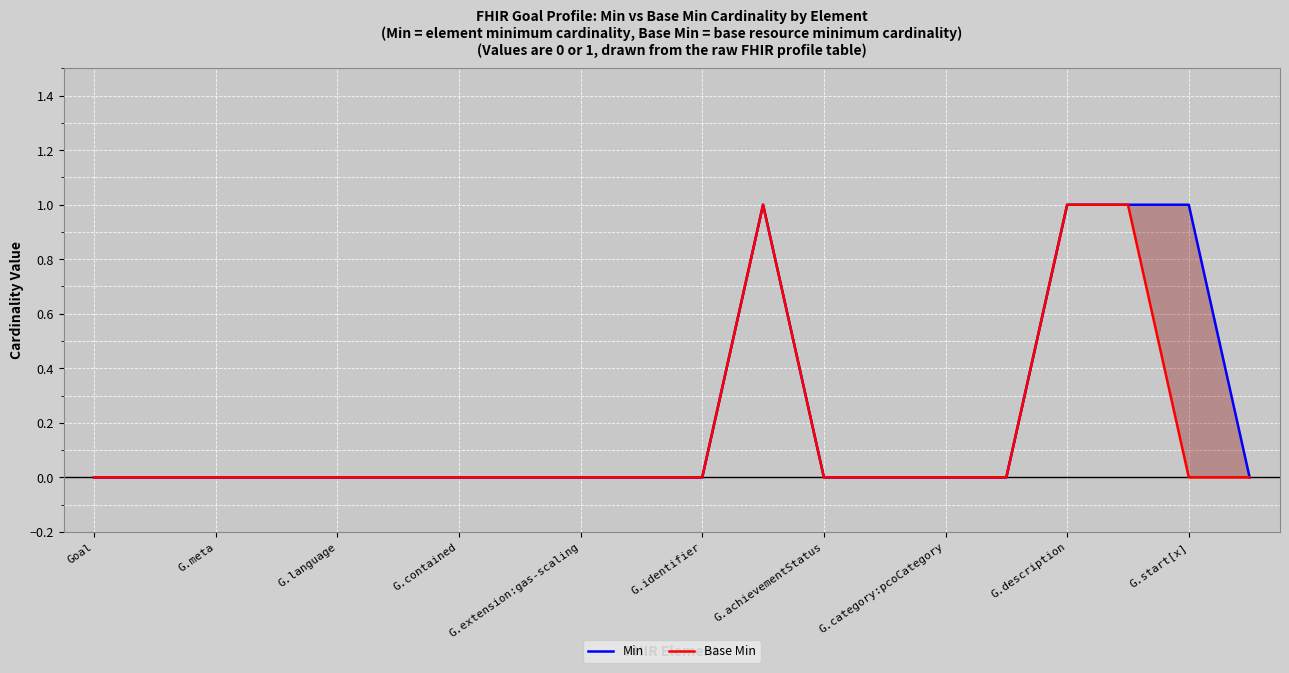

List the series in order of their overall mean, lowest first.

Base Min, Min